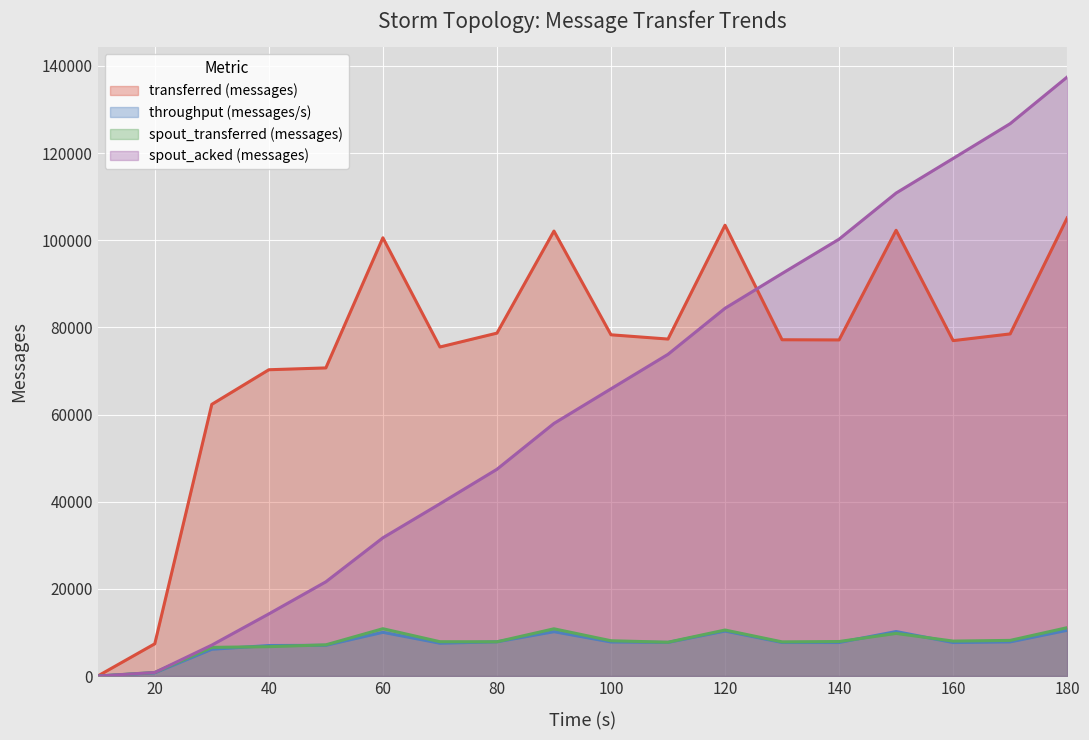

Which series has the largest total across all categories?

transferred (messages)